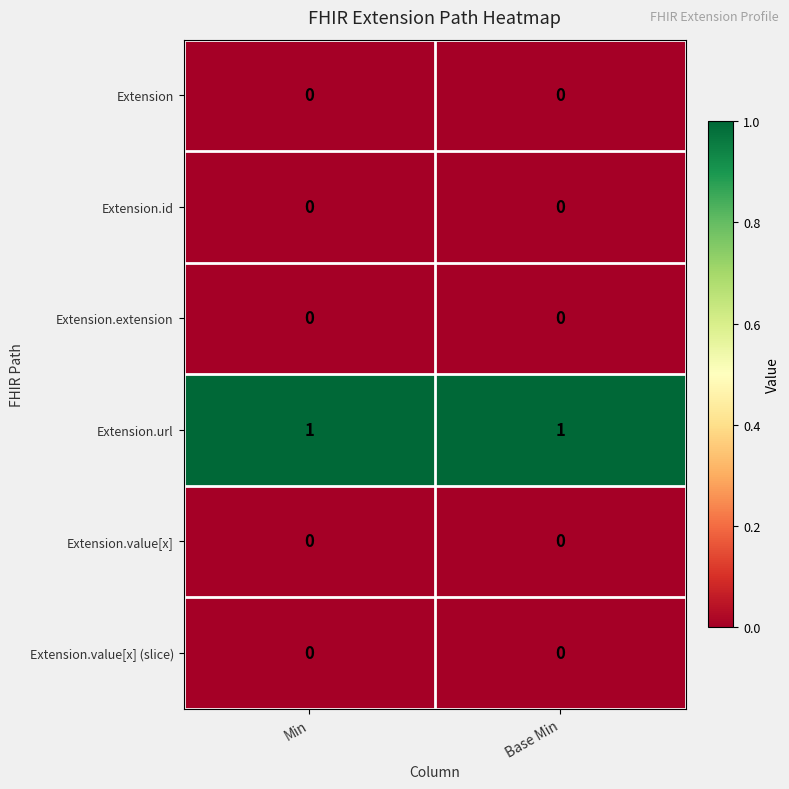

Which series has the largest total across all categories?

Extension.url